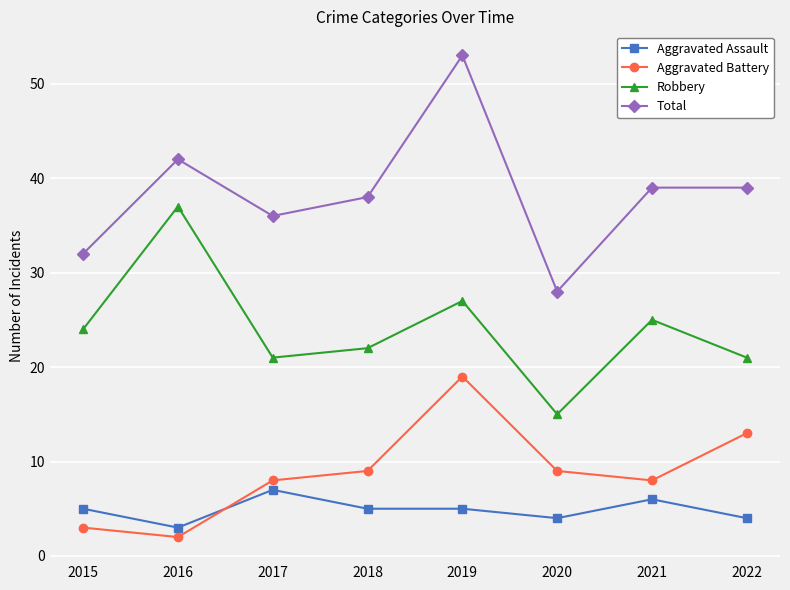

Rank the series by their maximum value, from lowest to highest.

Aggravated Assault, Aggravated Battery, Robbery, Total